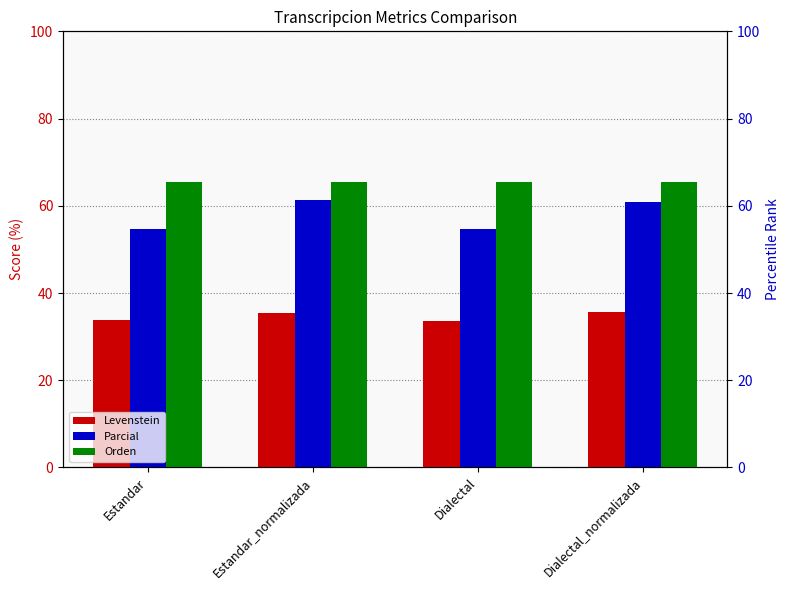

What is the minimum value for Orden?

65.4